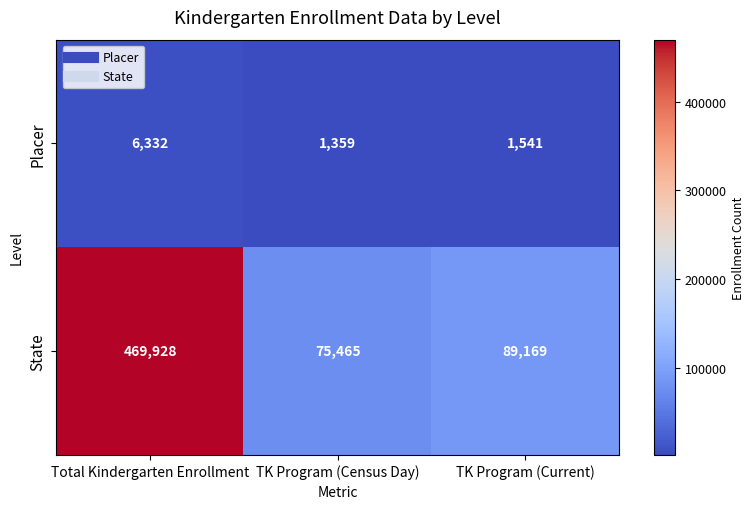

The State series shows 89169 at TK Program (Current). True or false?

True